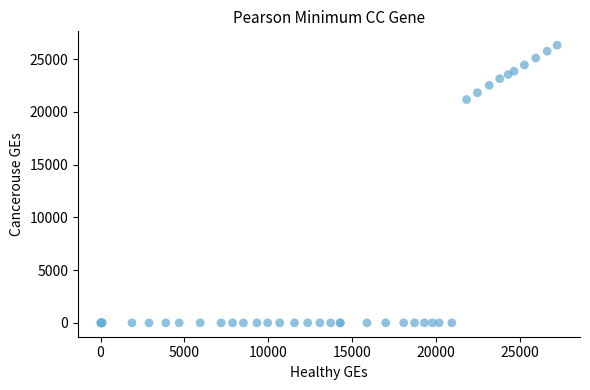

What Y value in the scatter plot is closest to 13155?

21160